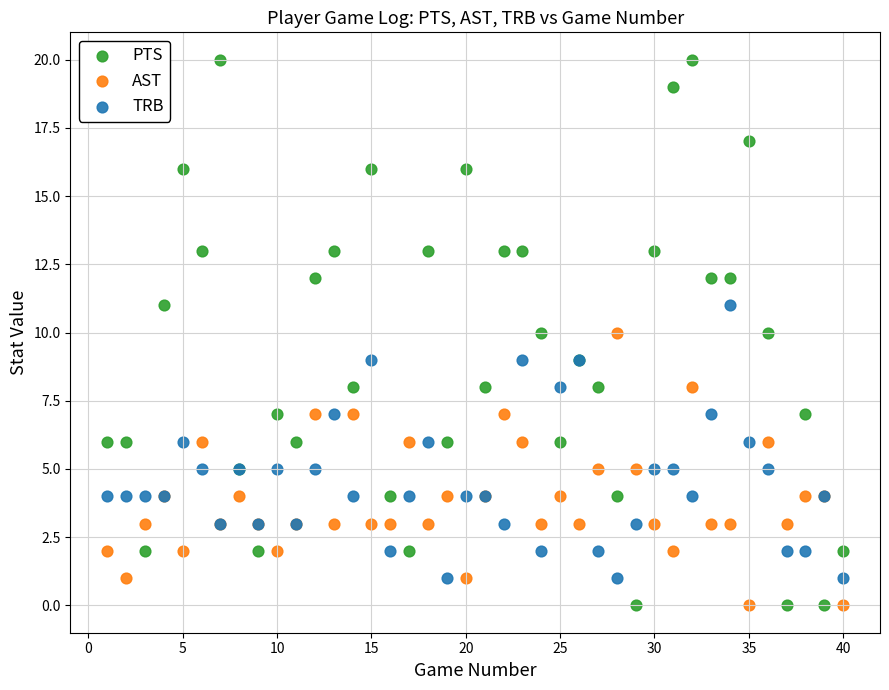

Which series reaches the maximum Y coordinate?

PTS